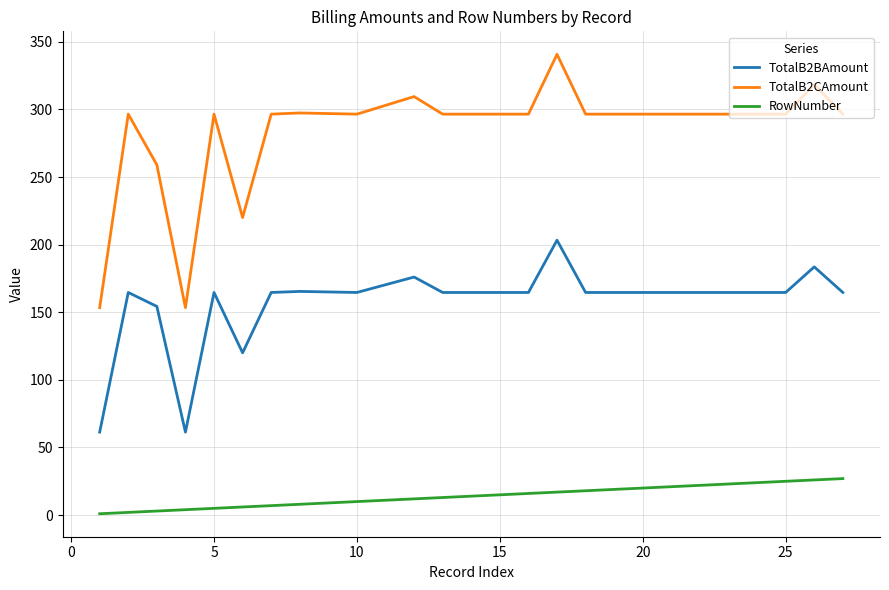

How many lines are shown in the chart?

3